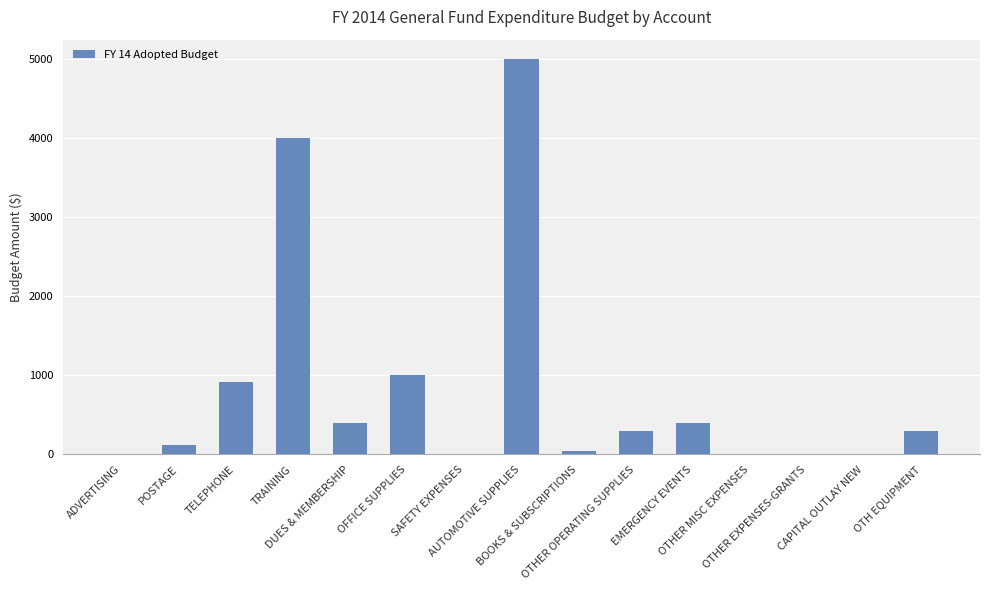

What is the sum of all values?

12490